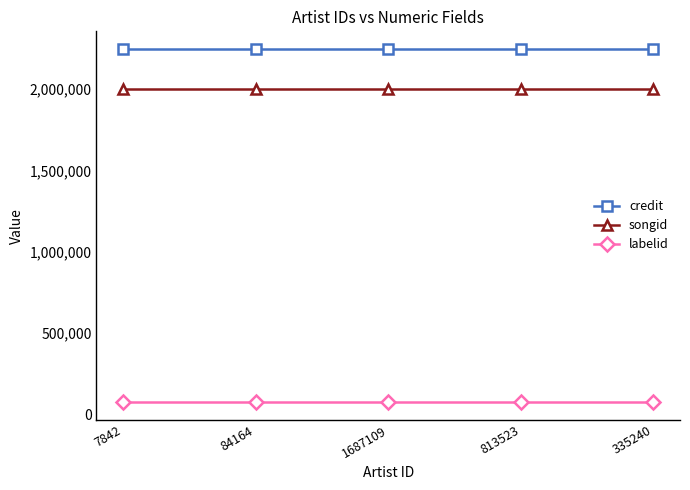

At how many categories does at least one series exceed 285656?

5